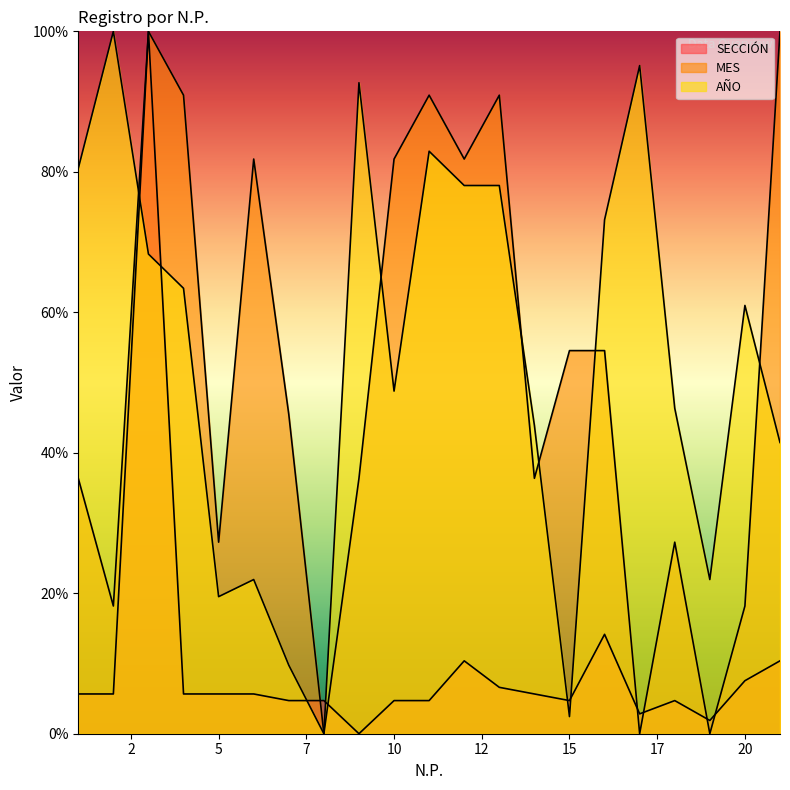

At which category does the chart reach its minimum across all series?

9